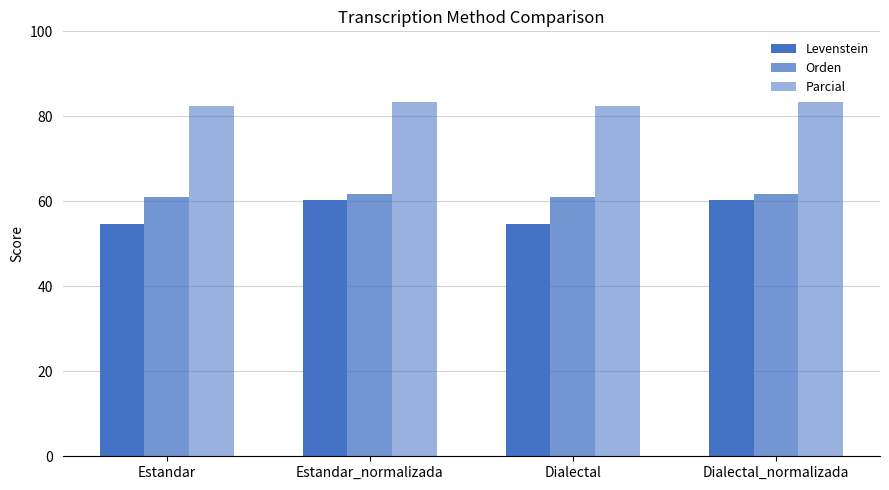

Reading left to right, extract all data points from this chart.

Levenstein: 54.7	60.4	54.7	60.4
Orden: 61.0	61.7	61.0	61.7
Parcial: 82.5	83.3	82.5	83.3